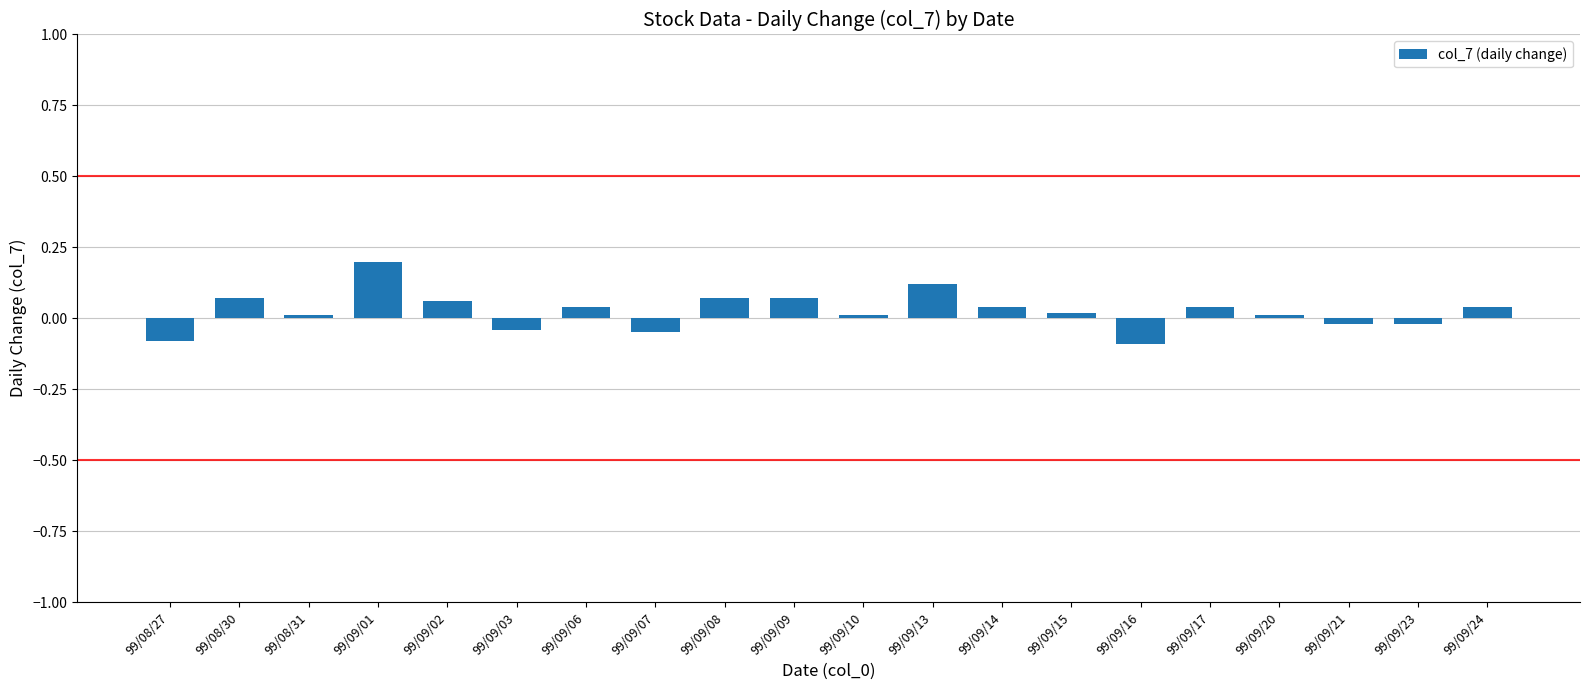

Which label corresponds to the largest value in the chart?

99/09/01